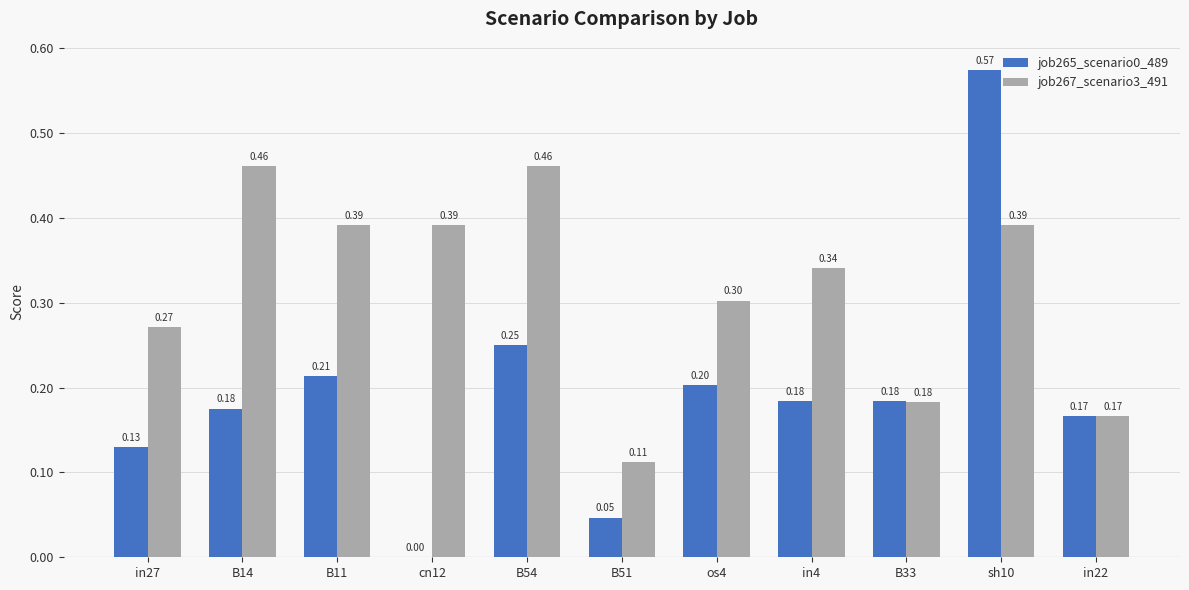

Which series has the largest total across all categories?

job267_scenario3_491